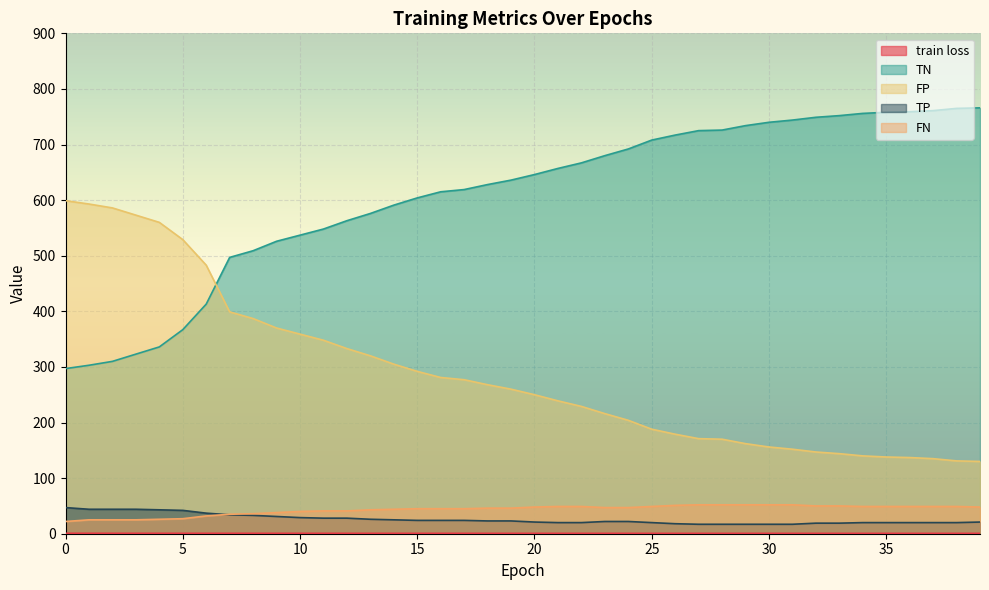

At how many categories does at least one series exceed 351?

40